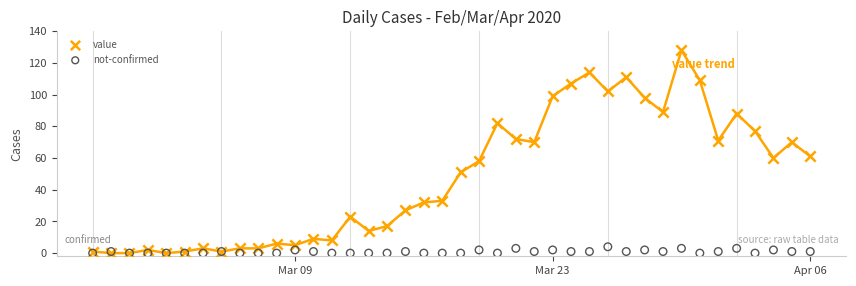

What are all the series names shown in the legend?

value, not-confirmed